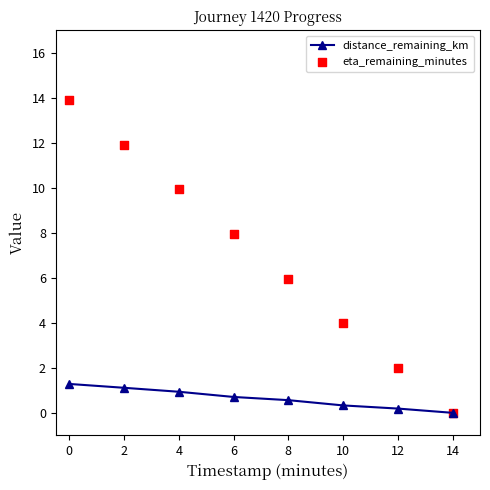

Which series reaches the maximum Y coordinate?

eta_remaining_minutes